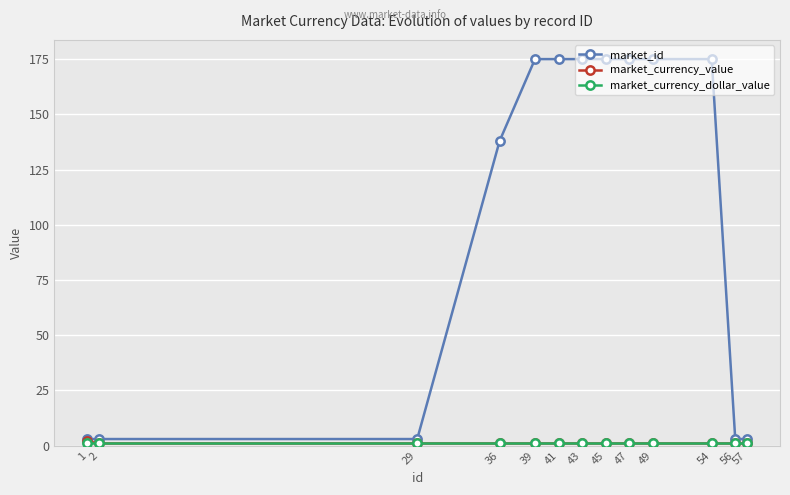

Count the market_id values in the range 3 to 175.

13